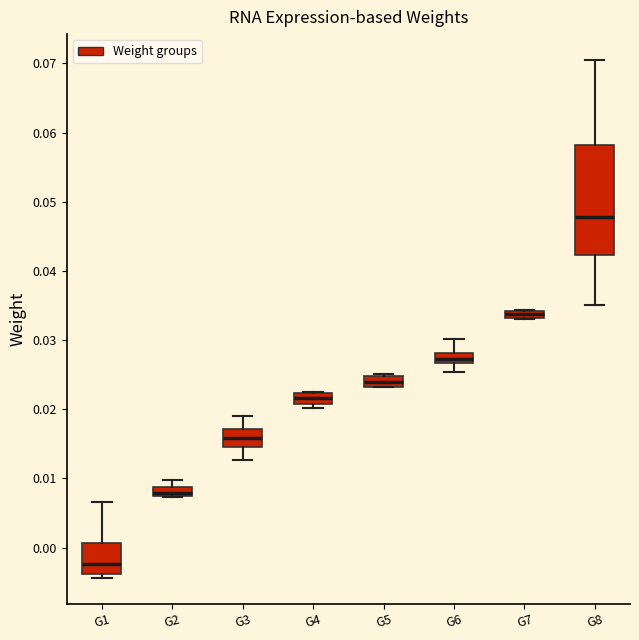

Which box is the tallest, from its lower edge to its upper edge?

G8